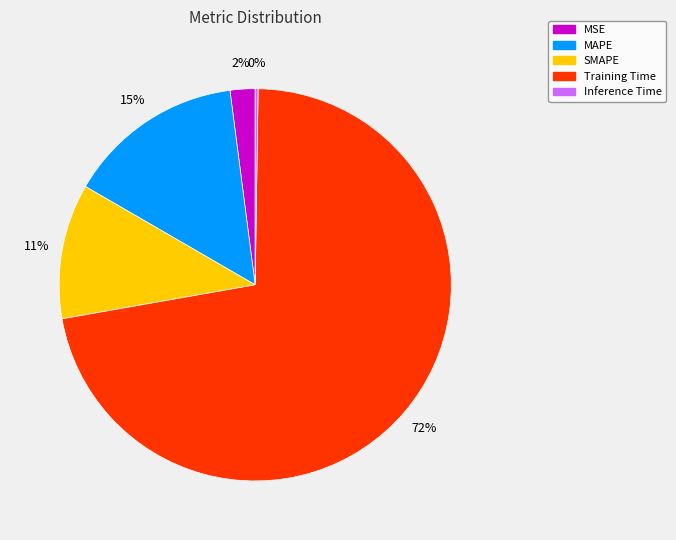

To the nearest percent, what is the difference between the largest and smallest slice percentages?

72%